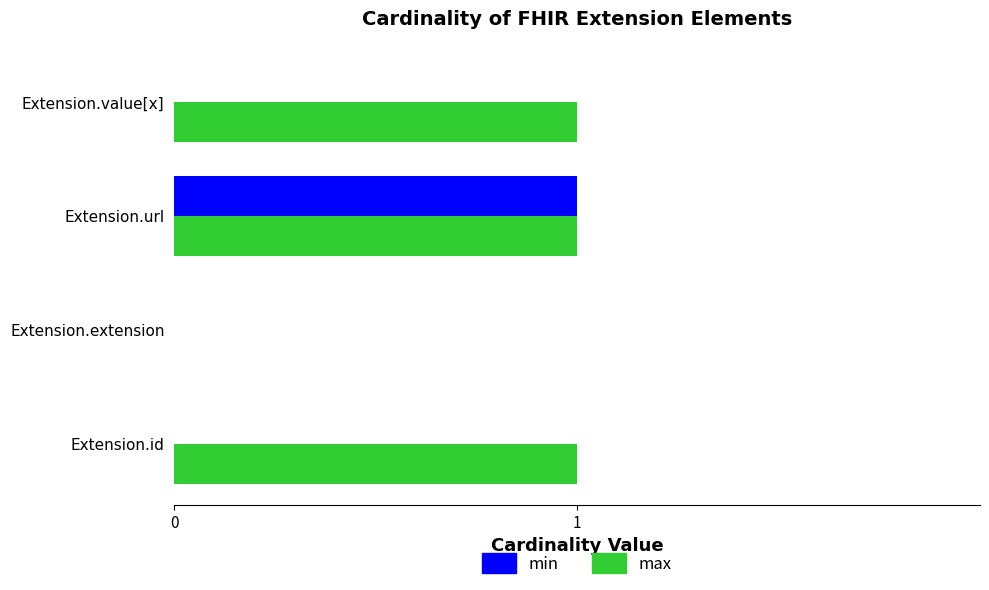

Which series changed the most between Extension.extension and Extension.value[x]?

max